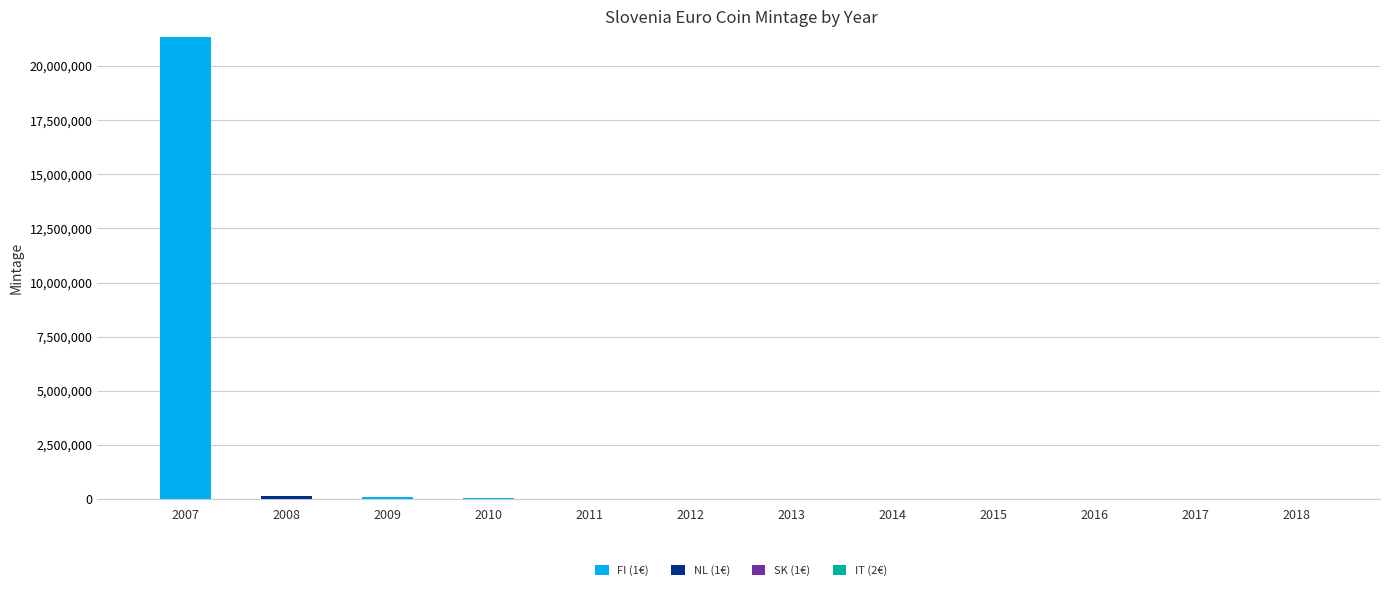

Does the chart contain stacked bars?

Yes